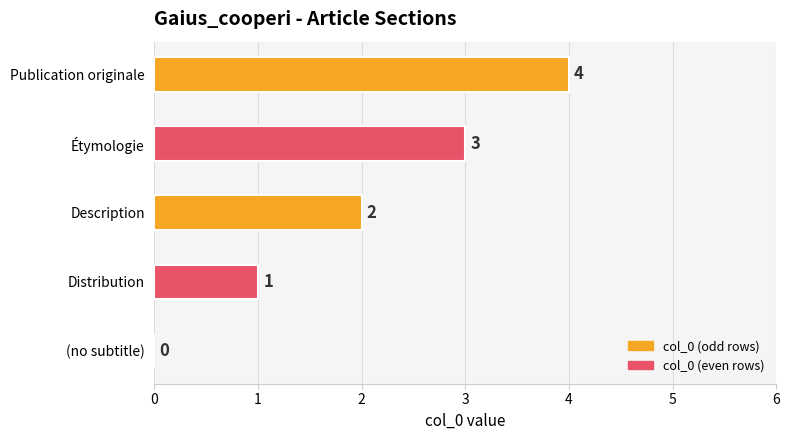

Between Publication originale and (no subtitle), which is larger?

Publication originale